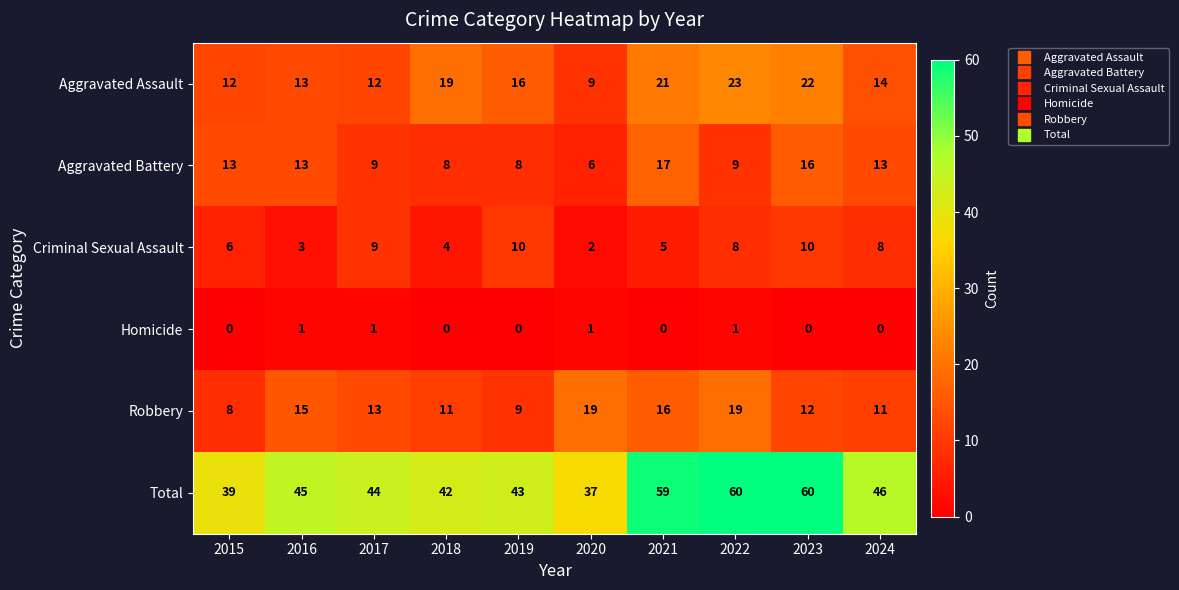

How many data points does each series have?

10